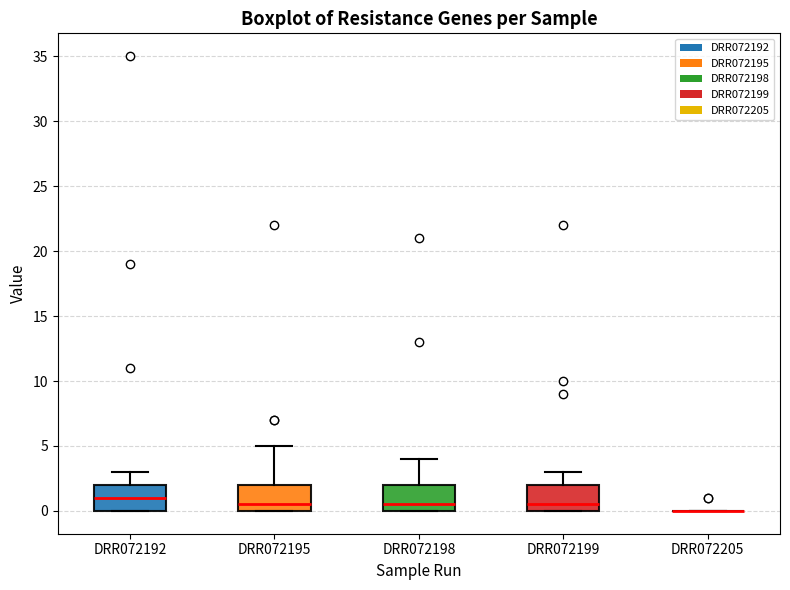

Reading left to right, read every box against the y-axis: the position of its median line, the range the box covers, and the ends of its whiskers. The values are not printed on the chart, so give them approximately, as read against the axis.

DRR072192: median 1.0, box 0.0 to 2.0, whiskers 0.0 to 3.0
DRR072195: median 0.5, box 0.0 to 2.0, whiskers 0.0 to 5.0
DRR072198: median 0.5, box 0.0 to 2.0, whiskers 0.0 to 4.0
DRR072199: median 0.5, box 0.0 to 2.0, whiskers 0.0 to 3.0
DRR072205: box collapsed to a line at 0.0, whiskers 0.0 to 0.0